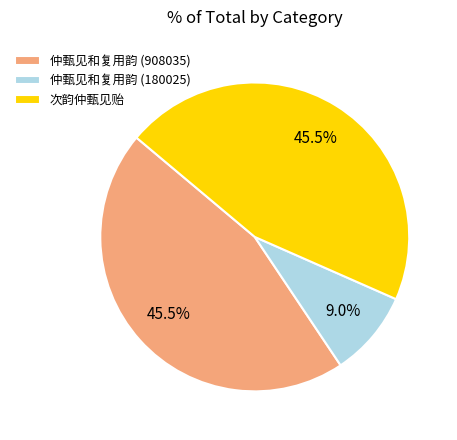

Which category has the smallest portion of the pie?

仲甄见和复用韵 (180025)